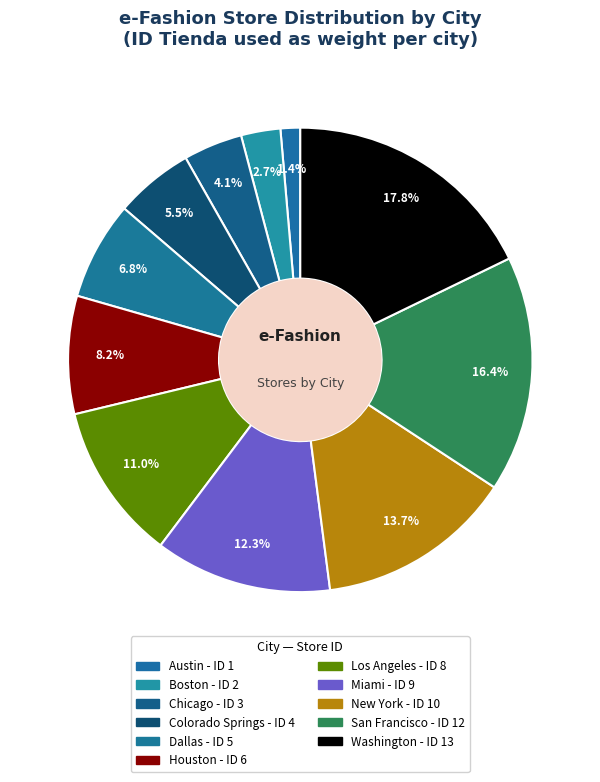

Does Houston account for over 50% of the chart?

No